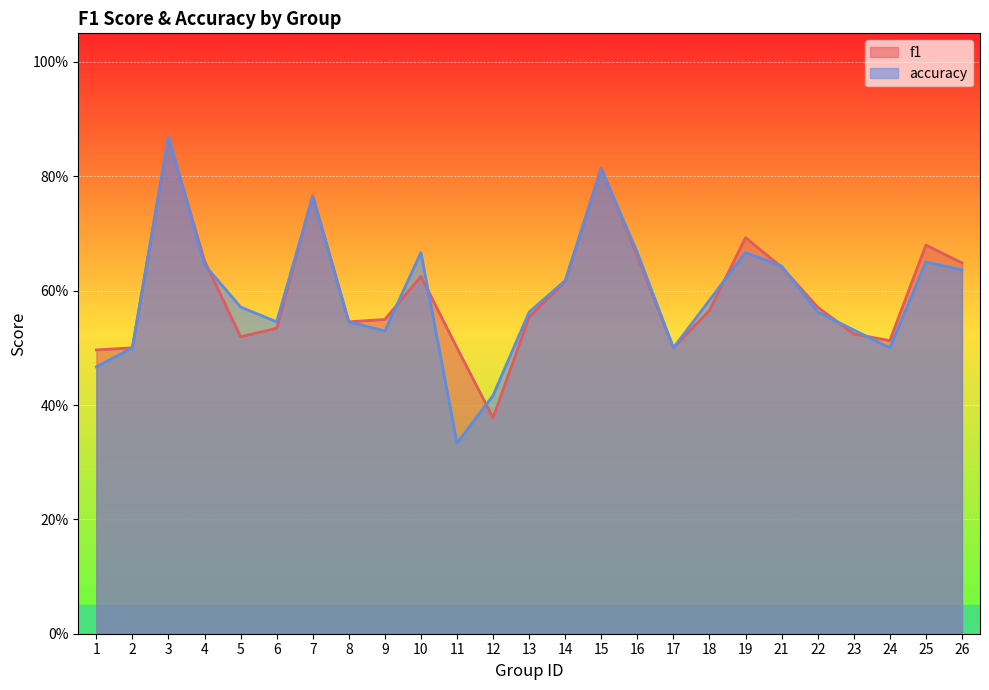

True or false: accuracy has a value of 0.5 at 1.

True